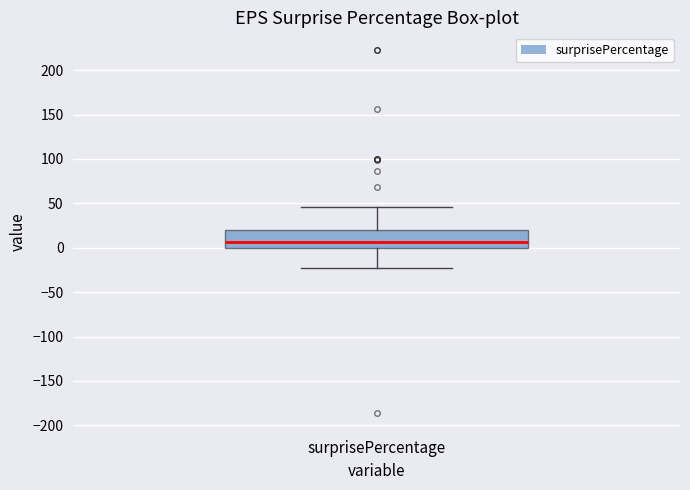

Transcribe this box plot: give where the median line is, the range the box spans, and where the two whiskers end, as read against the y-axis. The values are not printed on the chart, so give them approximately, as read against the axis.

median 5, box 0 to 20, whiskers -25 to 45